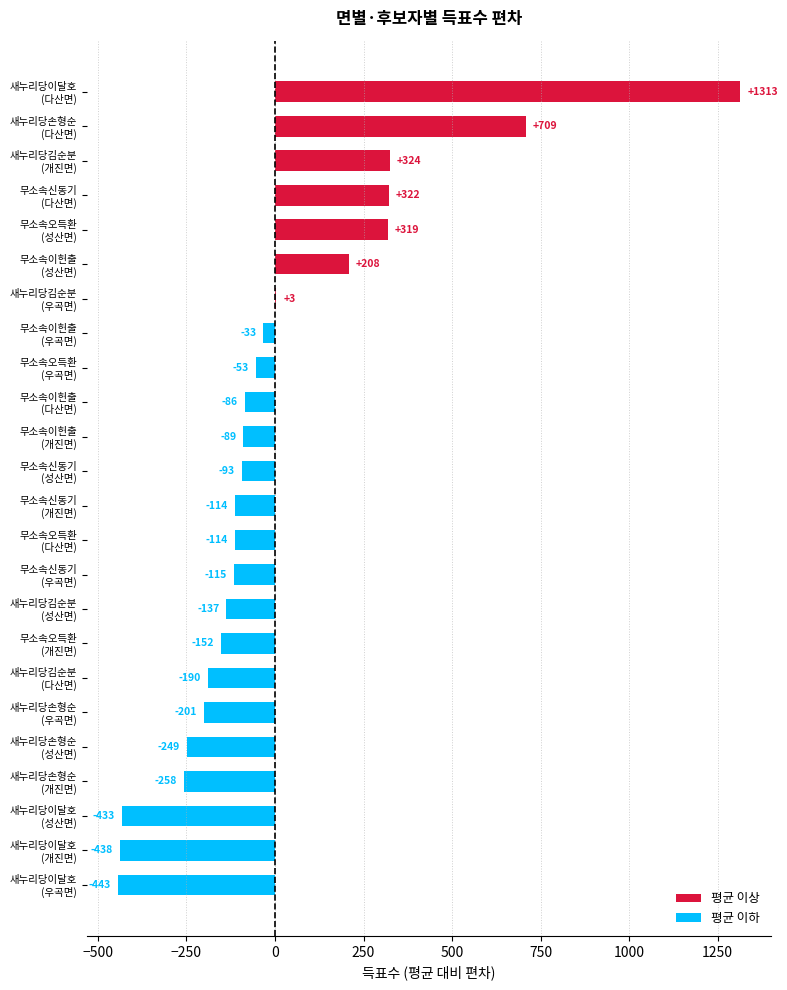

Count the number of values greater than -93.

11